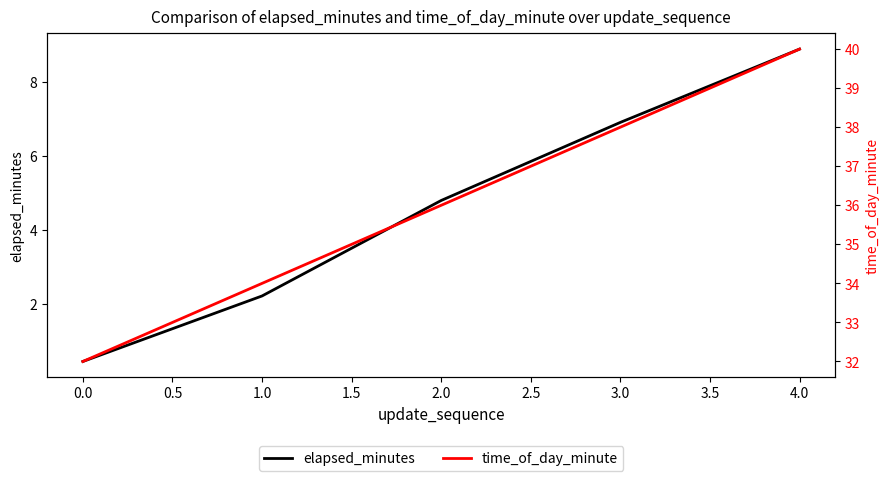

At which label does elapsed_minutes first exceed 4?

2.0